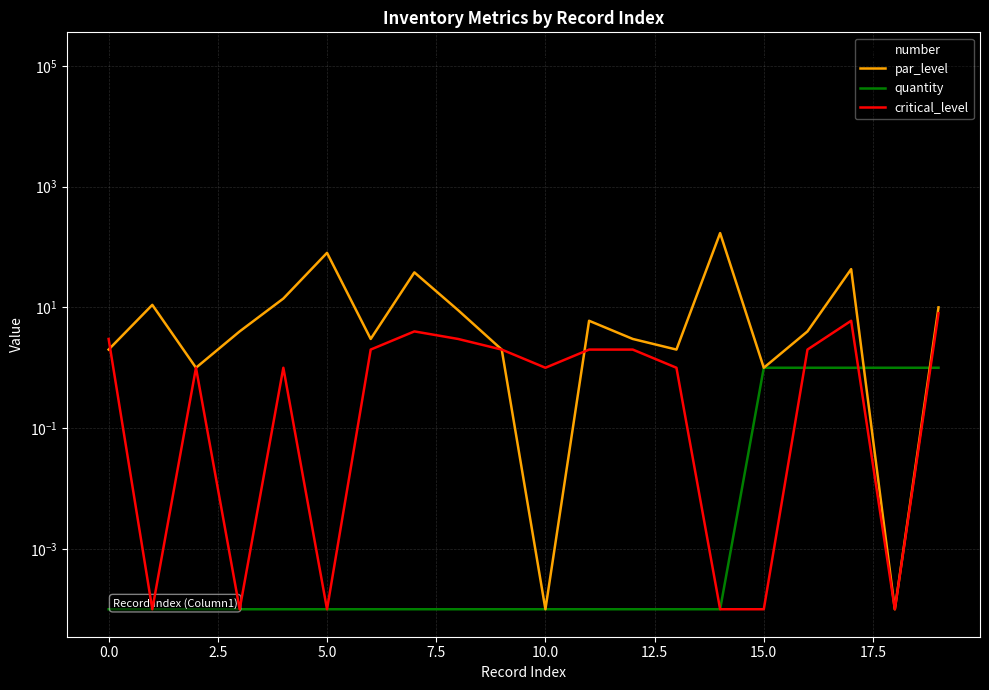

Which series has the largest range (max minus min)?

par_level